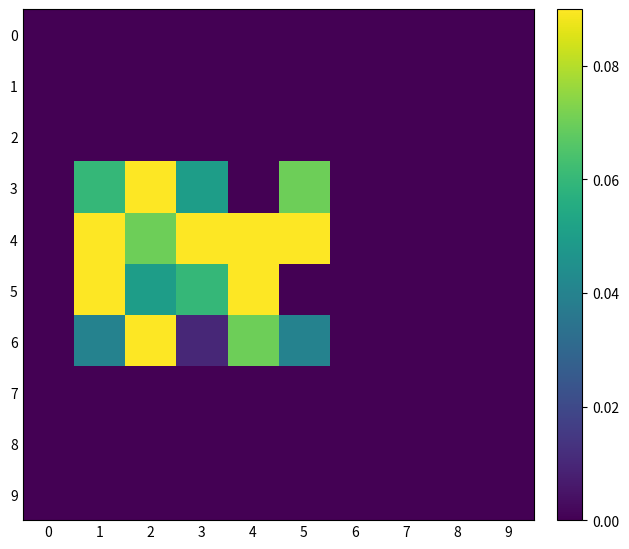

Reading left to right, transcribe all the data shown in this chart.

0: 0=0.0	1=0.0	2=0.0	3=0.0	4=0.0	5=0.0	6=0.0	7=0.0	8=0.0	9=0.0
1: 0=0.0	1=0.0	2=0.0	3=0.0	4=0.0	5=0.0	6=0.0	7=0.0	8=0.0	9=0.0
2: 0=0.0	1=0.0	2=0.0	3=0.0	4=0.0	5=0.0	6=0.0	7=0.0	8=0.0	9=0.0
3: 0=0.0	1=0.1	2=0.1	3=0.1	4=0.0	5=0.1	6=0.0	7=0.0	8=0.0	9=0.0
4: 0=0.0	1=0.1	2=0.1	3=0.1	4=0.1	5=0.1	6=0.0	7=0.0	8=0.0	9=0.0
5: 0=0.0	1=0.1	2=0.1	3=0.1	4=0.1	5=0.0	6=0.0	7=0.0	8=0.0	9=0.0
6: 0=0.0	1=0.0	2=0.1	3=0.0	4=0.1	5=0.0	6=0.0	7=0.0	8=0.0	9=0.0
7: 0=0.0	1=0.0	2=0.0	3=0.0	4=0.0	5=0.0	6=0.0	7=0.0	8=0.0	9=0.0
8: 0=0.0	1=0.0	2=0.0	3=0.0	4=0.0	5=0.0	6=0.0	7=0.0	8=0.0	9=0.0
9: 0=0.0	1=0.0	2=0.0	3=0.0	4=0.0	5=0.0	6=0.0	7=0.0	8=0.0	9=0.0